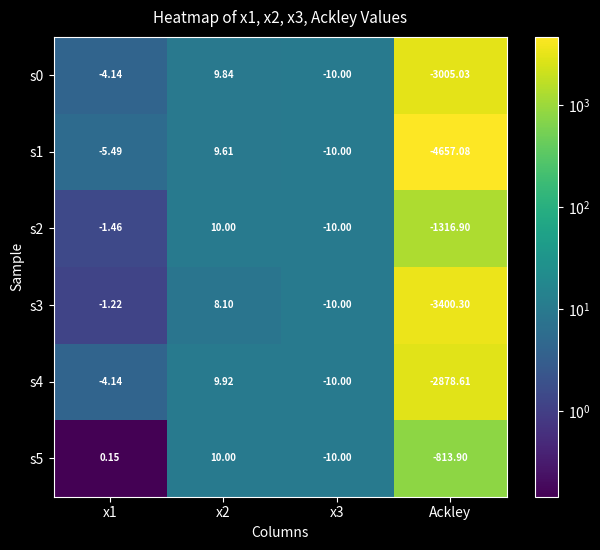

At which category does the chart reach its peak across all series?

x2